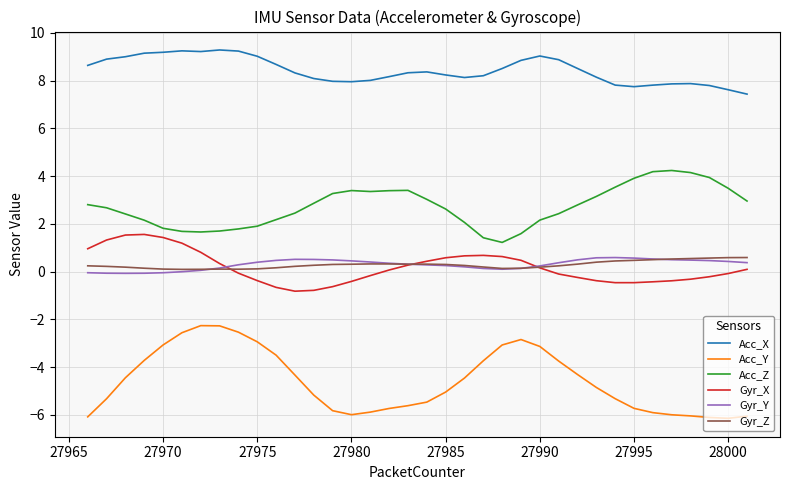

What is the lowest value of the Acc_X series?

7.4